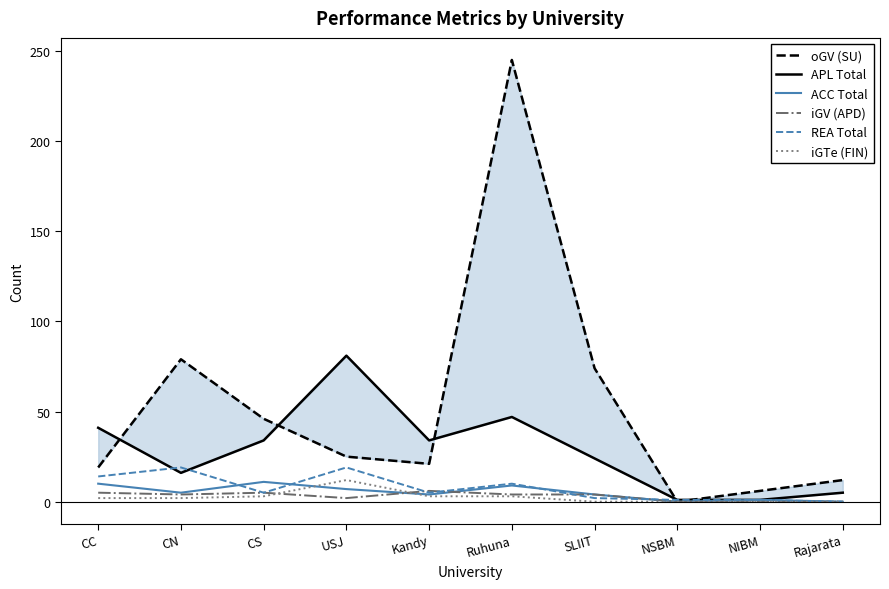

Count the number of categories in the chart.

10